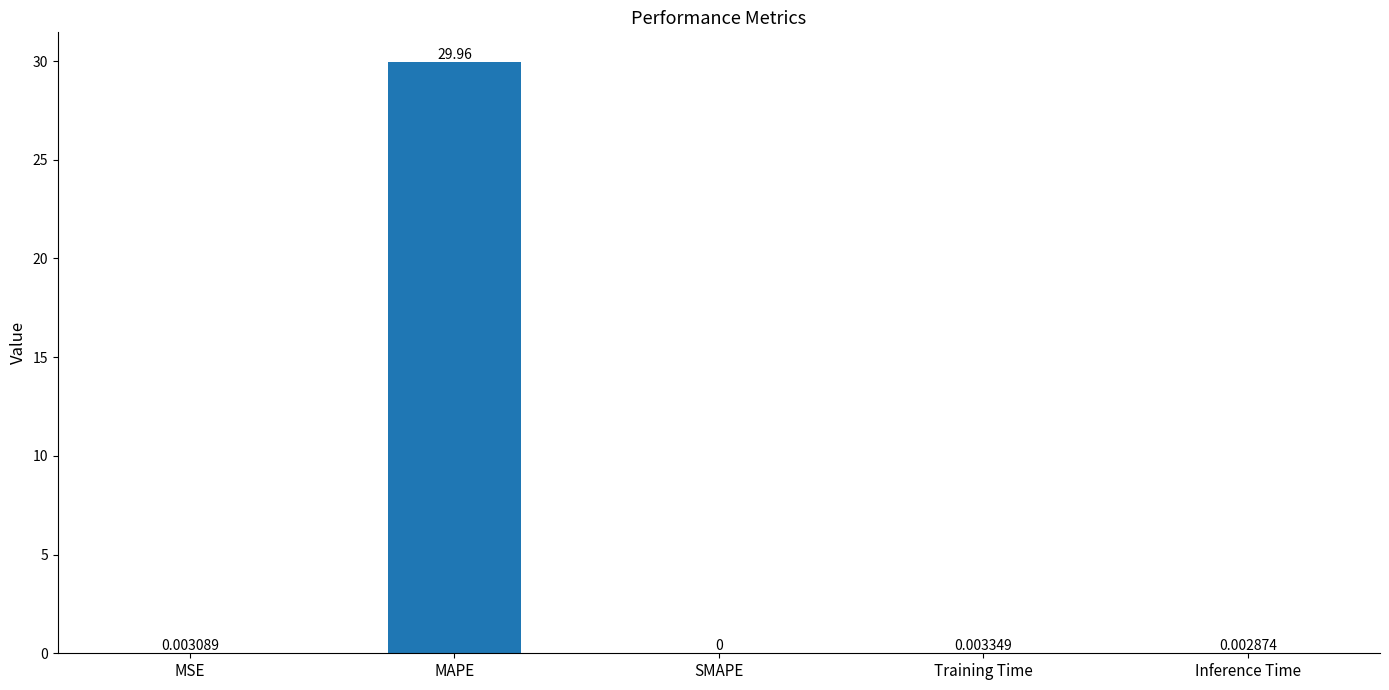

What is the sum of all values?

30.0